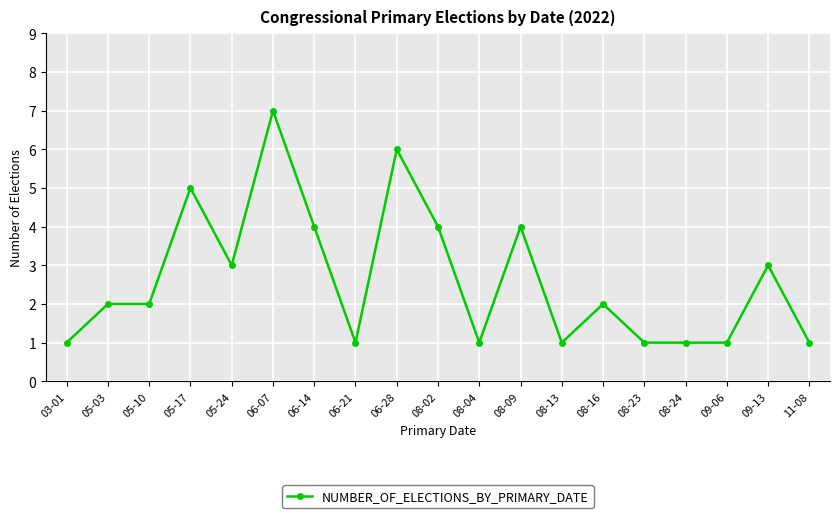

What is the difference between the values at 08-02 and 08-16?

2